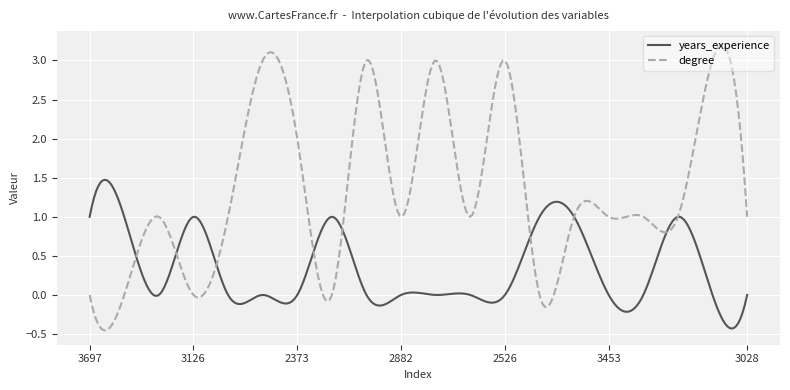

What is the maximum value shown in the chart?

3.2